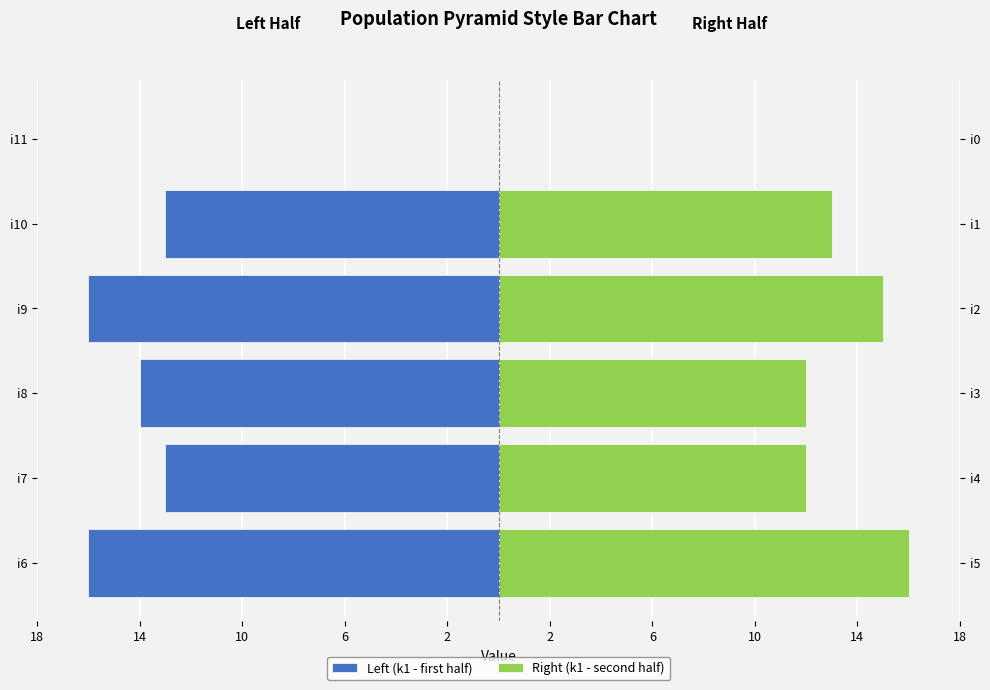

Is it true that Right (k1 - second half) equals 13 at i10?

True